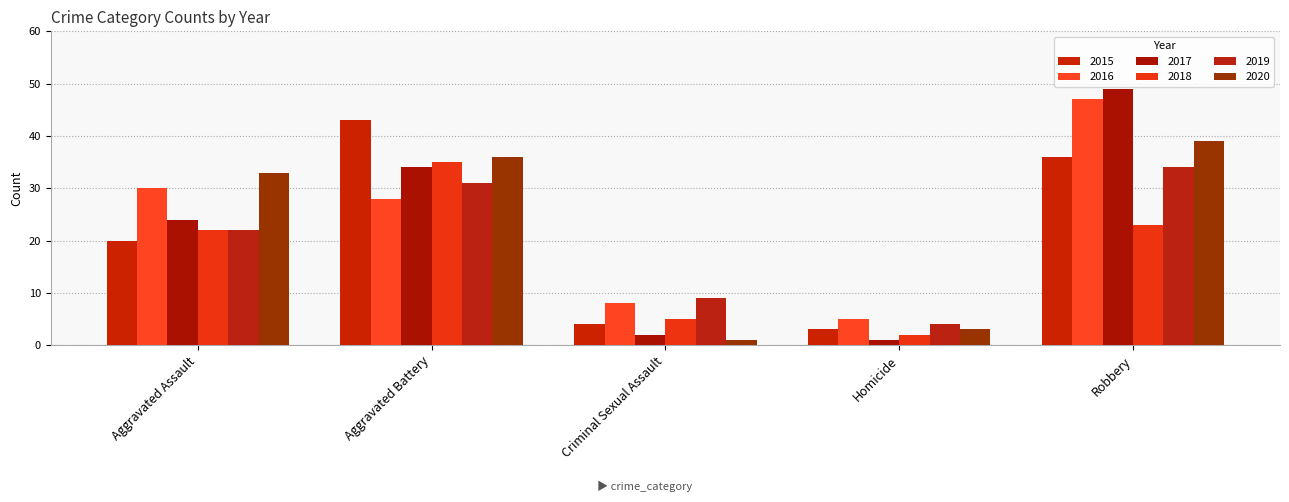

Is the value of 2020 at Homicide greater than the value of 2017 at Aggravated Assault?

No